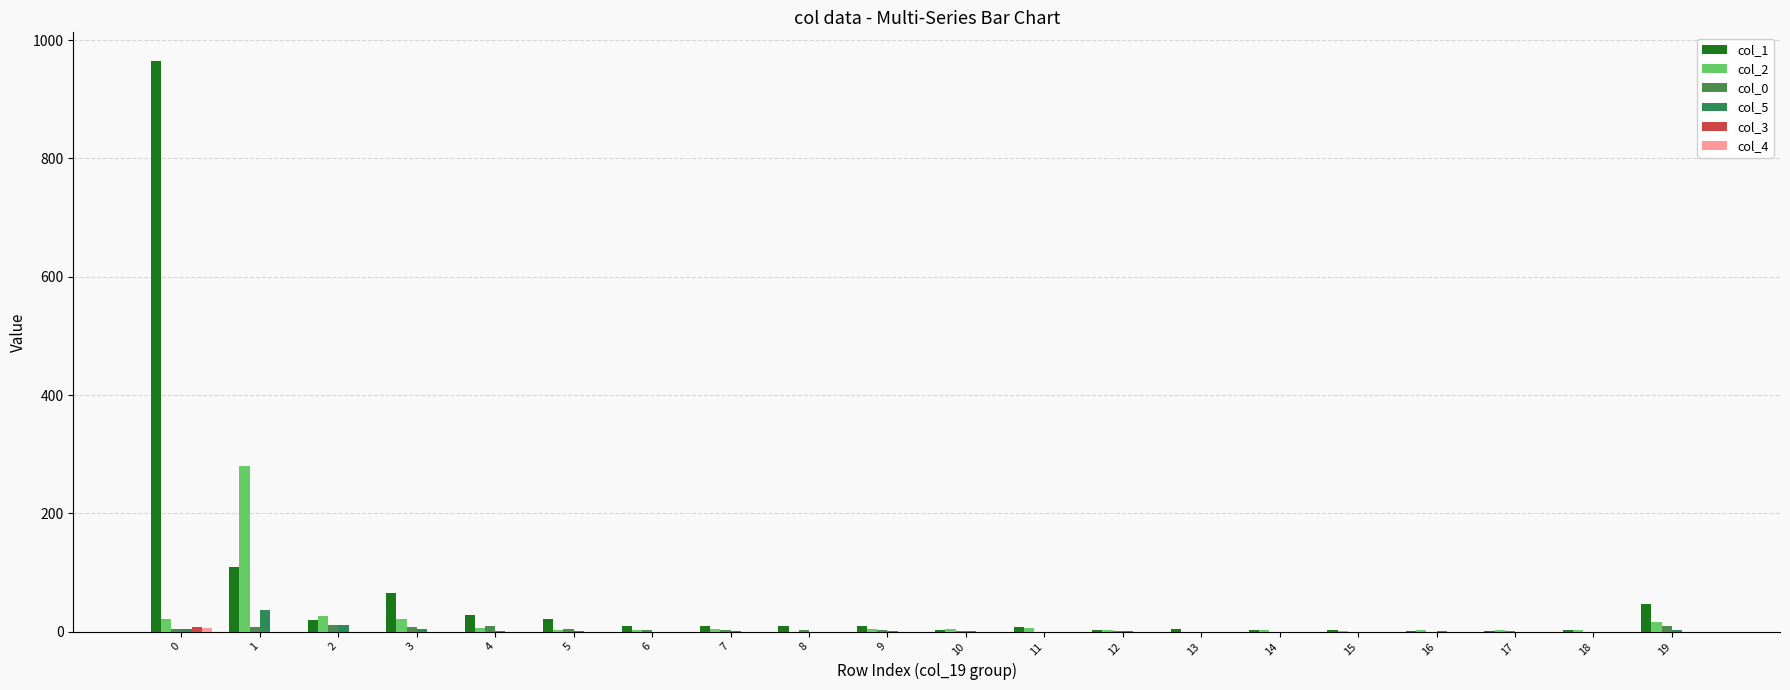

Reading left to right, transcribe all the data shown in this chart.

col_1: 0=965	1=109	2=19	3=65	4=29	5=21	6=9	7=10	8=9	9=9	10=3	11=8	12=3	13=5	14=3	15=2	16=1	17=1	18=3	19=47
col_2: 0=21	1=280	2=26	3=21	4=6	5=3	6=3	7=5	8=0	9=4	10=5	11=6	12=2	13=0	14=2	15=1	16=2	17=3	18=2	19=17
col_0: 0=5	1=8	2=12	3=8	4=9	5=5	6=2	7=2	8=2	9=2	10=1	11=0	12=1	13=0	14=0	15=0	16=0	17=1	18=0	19=10
col_5: 0=4	1=36	2=11	3=4	4=1	5=1	6=0	7=1	8=0	9=1	10=1	11=0	12=1	13=0	14=0	15=0	16=1	17=0	18=0	19=2
col_3: 0=8	1=0	2=0	3=0	4=0	5=0	6=0	7=0	8=0	9=0	10=0	11=0	12=0	13=0	14=0	15=0	16=0	17=0	18=0	19=0
col_4: 0=7	1=0	2=0	3=0	4=0	5=0	6=0	7=0	8=0	9=0	10=0	11=0	12=0	13=0	14=0	15=0	16=0	17=0	18=0	19=0